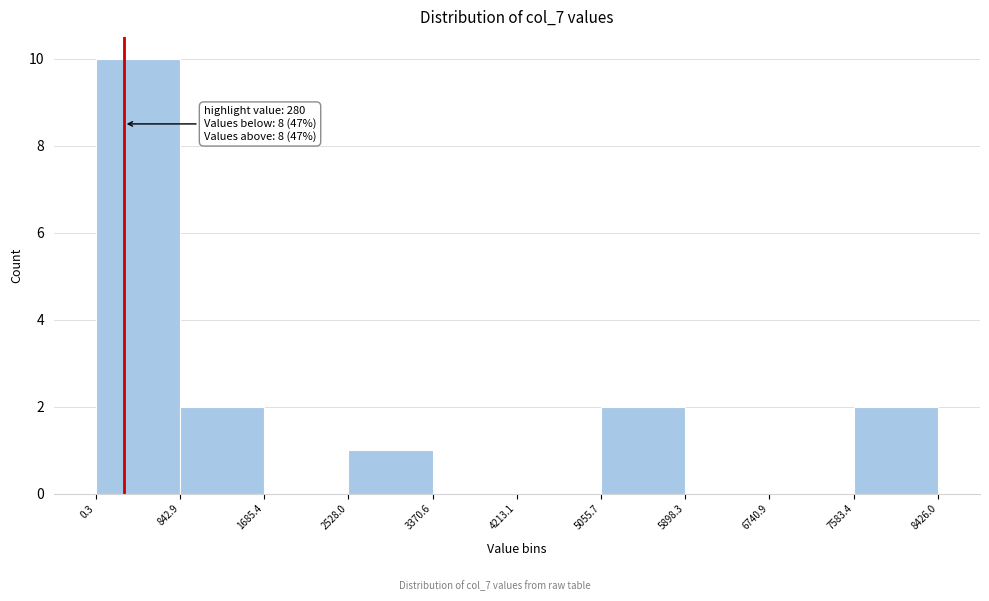

Which range on the x-axis has the tallest bar?

0.3 to 842.9